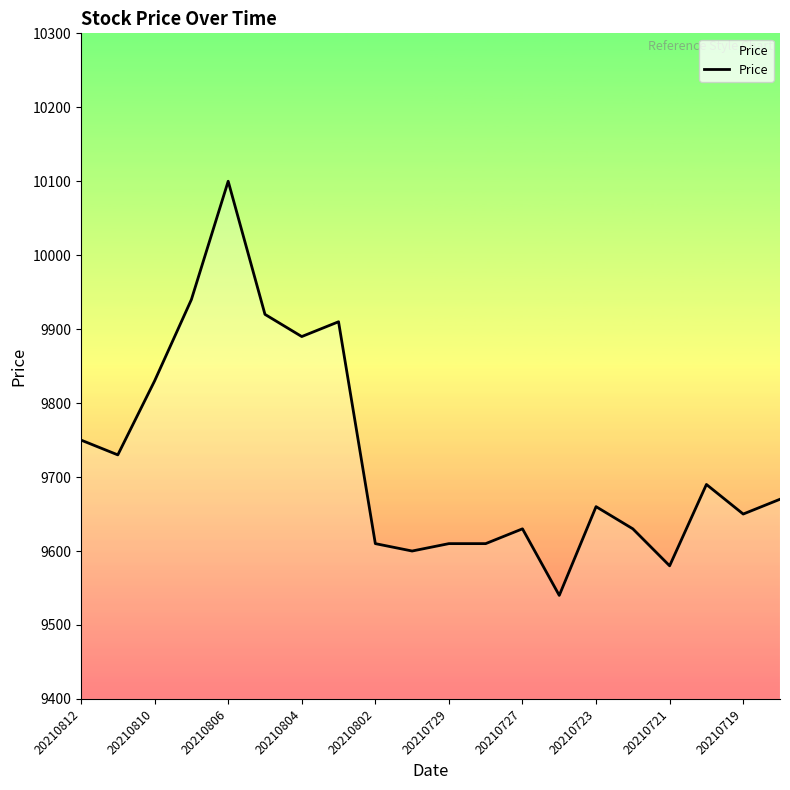

What is the difference between the maximum and minimum values?

560